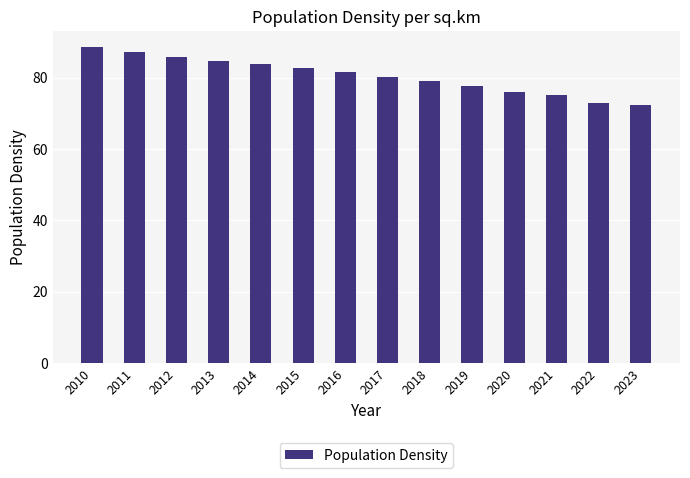

How many series are shown in this chart?

1